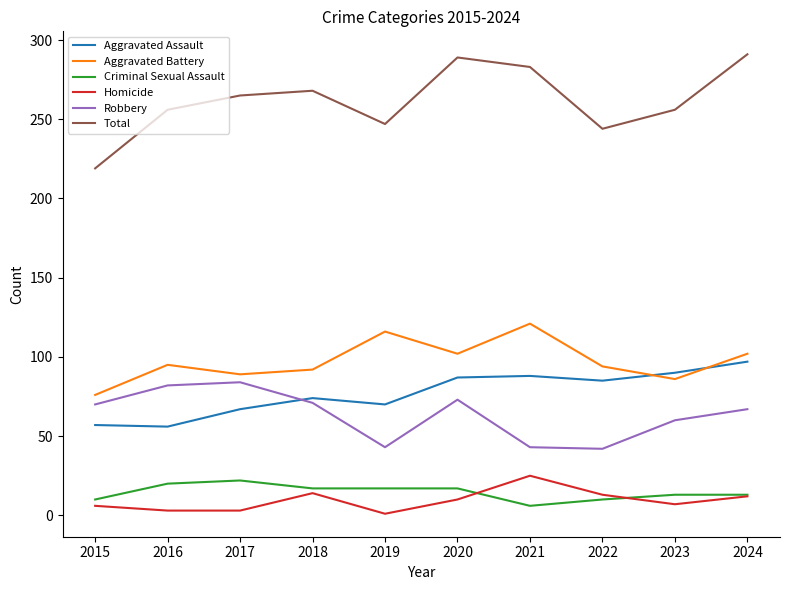

True or false: Aggravated Assault and Total intersect in this chart.

False